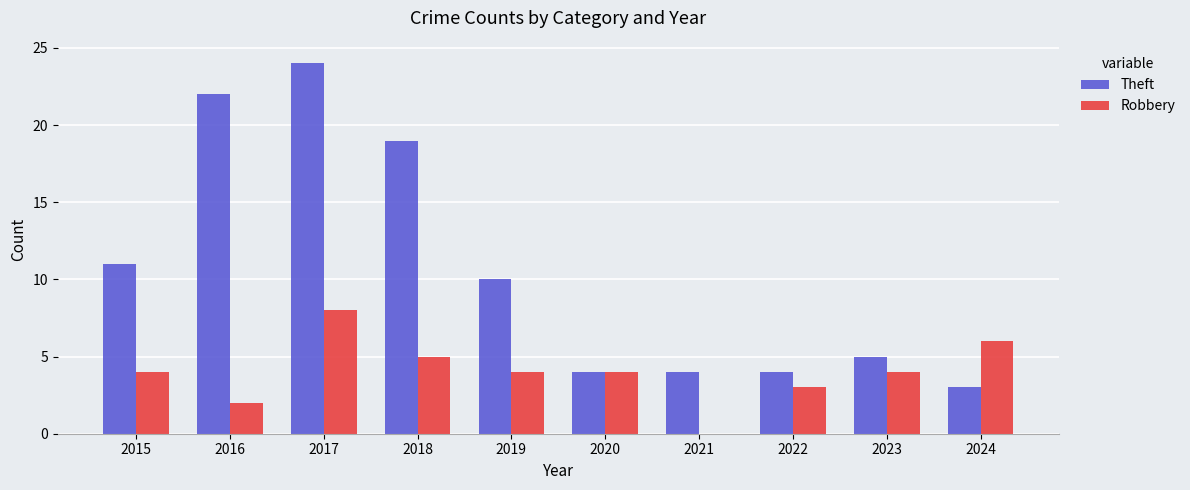

At which category is the sum across all series the highest?

2017